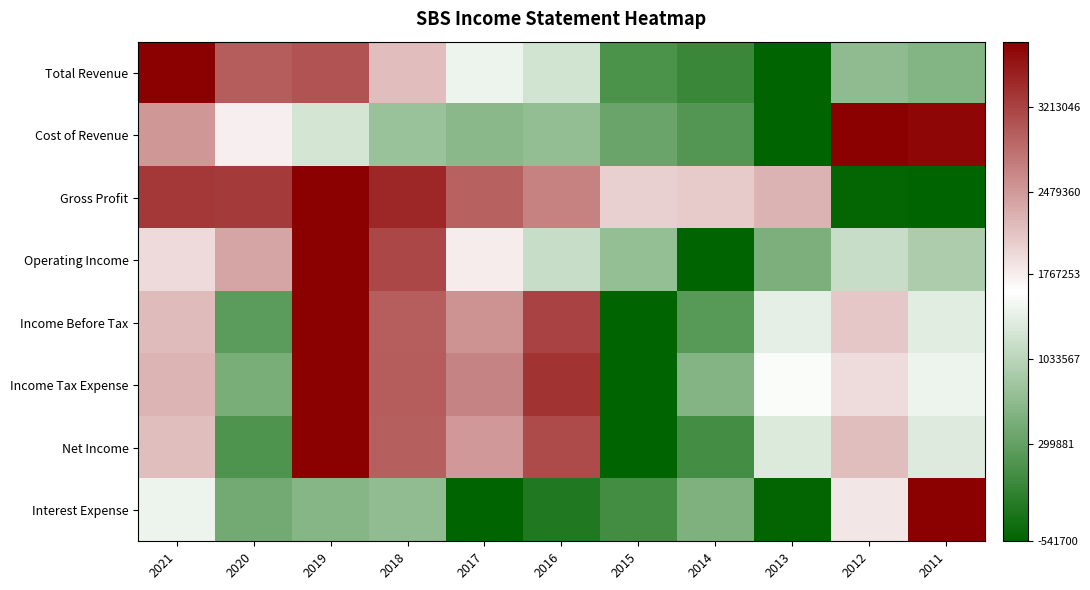

List the series in order of their peak value, lowest first.

Interest Expense, Income Tax Expense, Net Income, Operating Income, Income Before Tax, Total Revenue, Cost of Revenue, Gross Profit